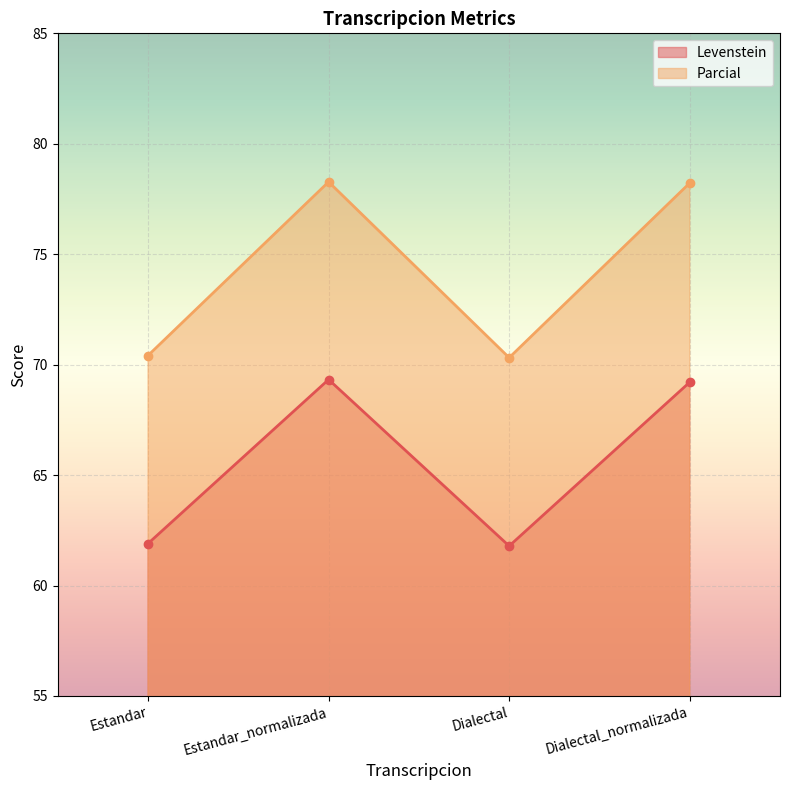

At which category does Parcial reach its first local peak?

Estandar_normalizada